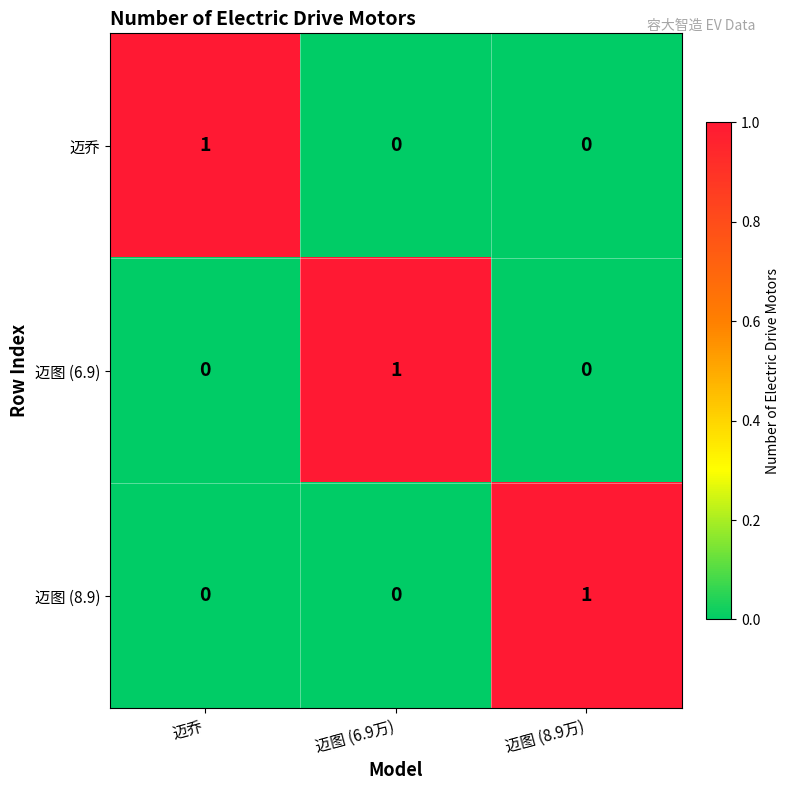

What is the maximum value shown in the chart?

1